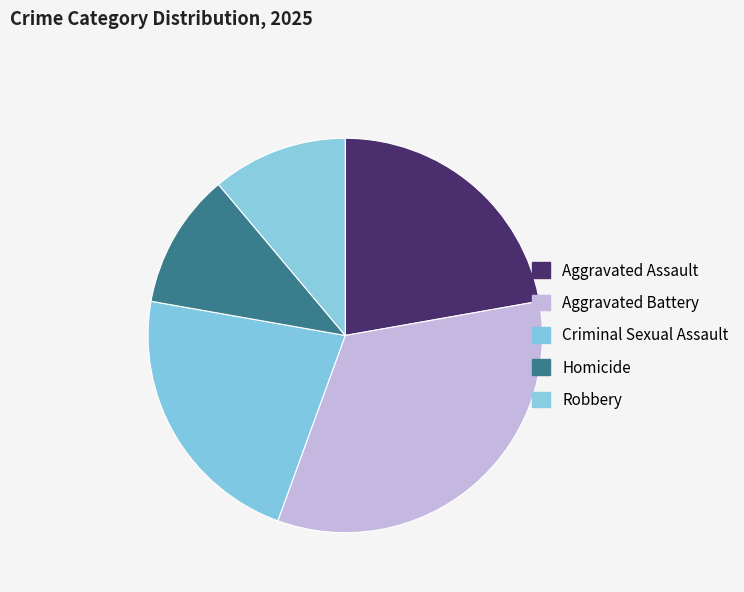

Is Aggravated Assault the majority of the pie?

No